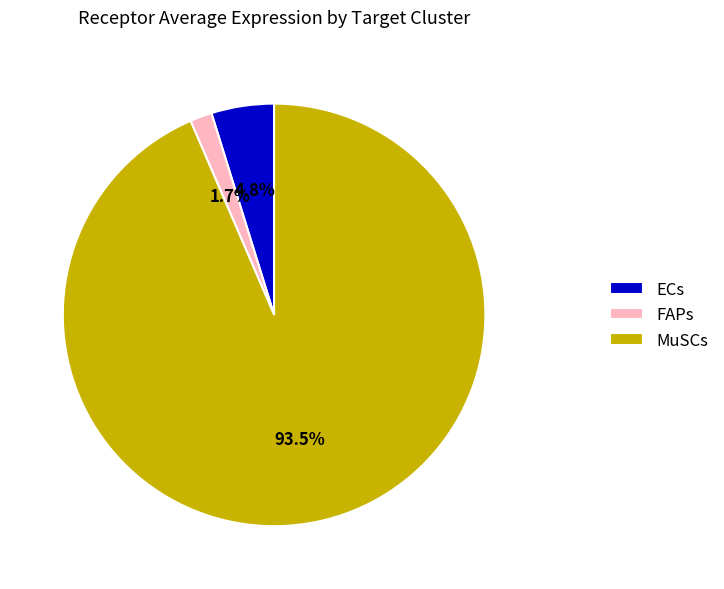

Rank the categories by value from lowest to highest.

FAPs, ECs, MuSCs